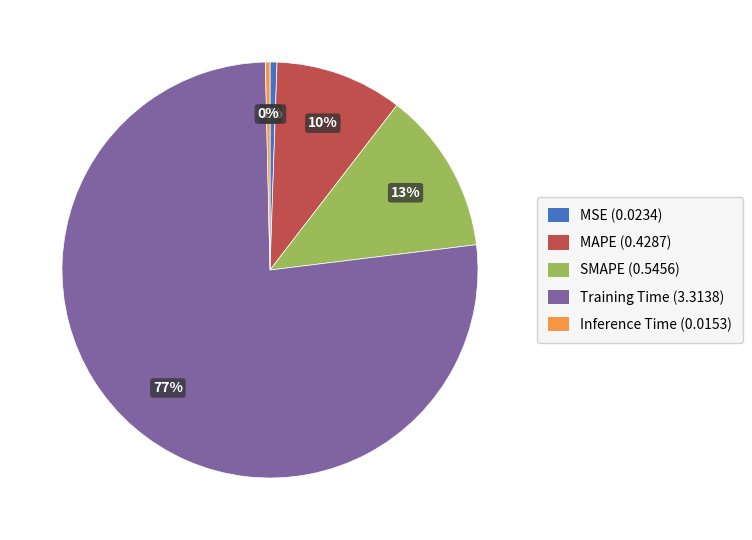

Which slice is the largest?

Training Time